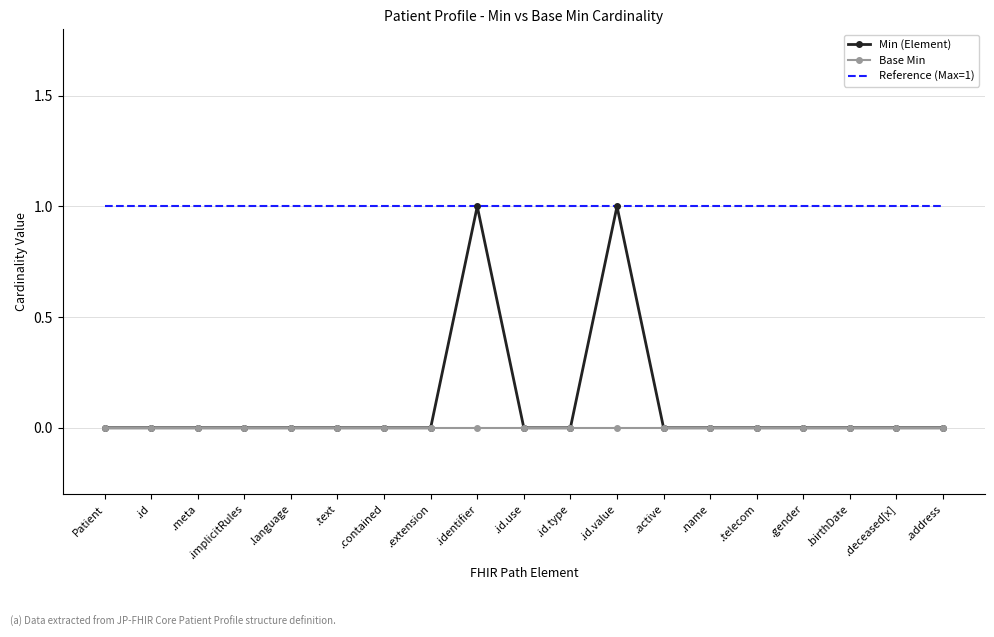

Which series has the widest spread of values?

Min (Element)